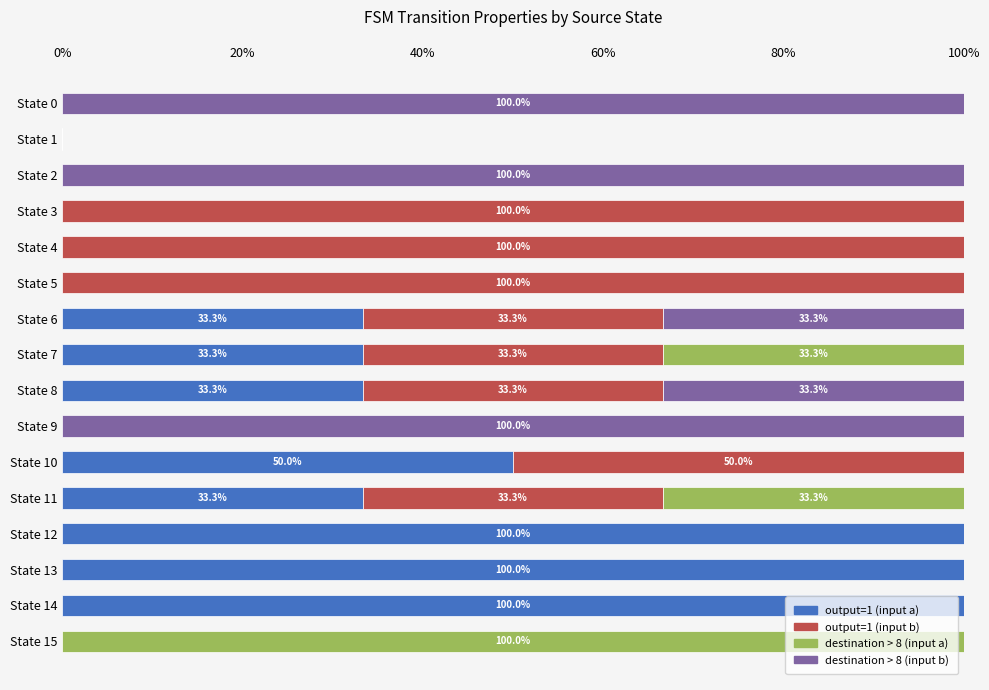

What is the sum of the output=1 (input a) values at State 12 and State 14?

200.0